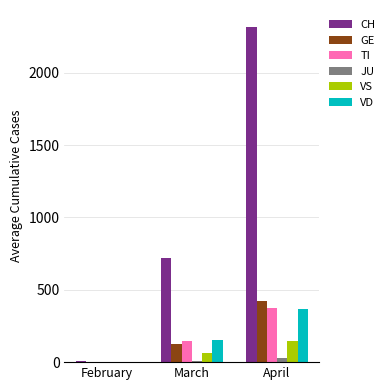

What is the total value across all series at February?

11